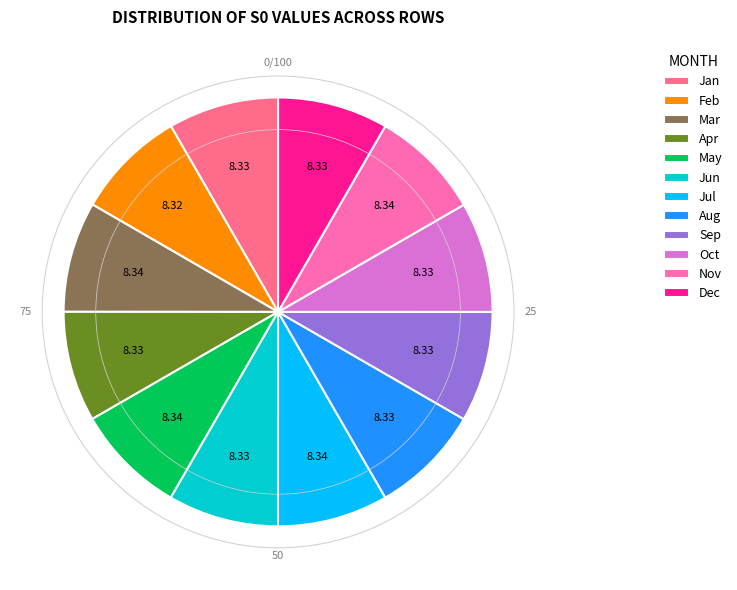

Combined, do Jul and Aug account for over 50%?

No